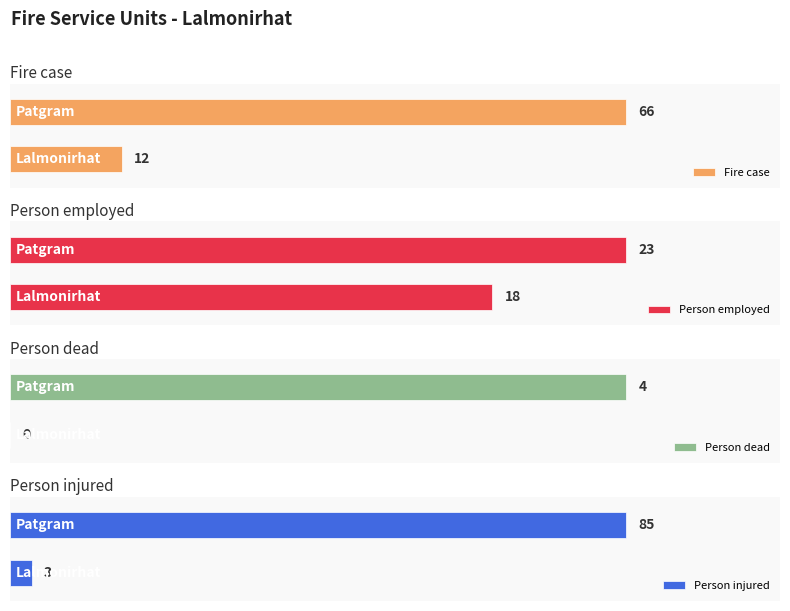

The value of Person dead at Lalmonirhat is 2. True or false?

False